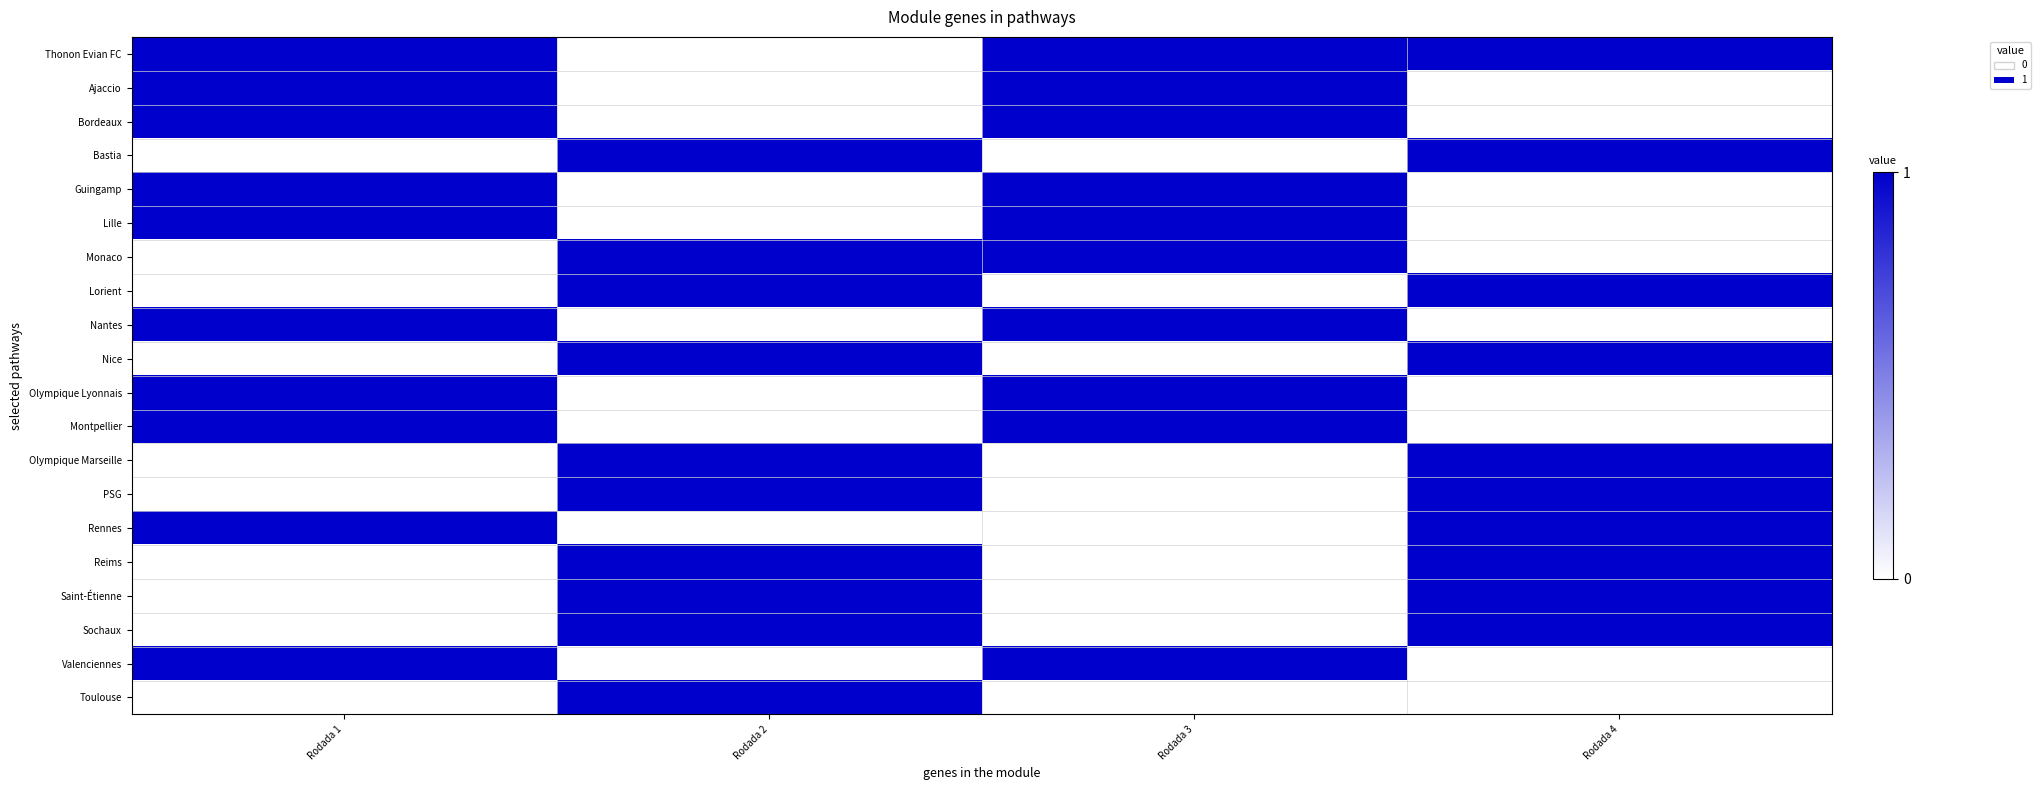

How many distinct data groups are displayed?

20